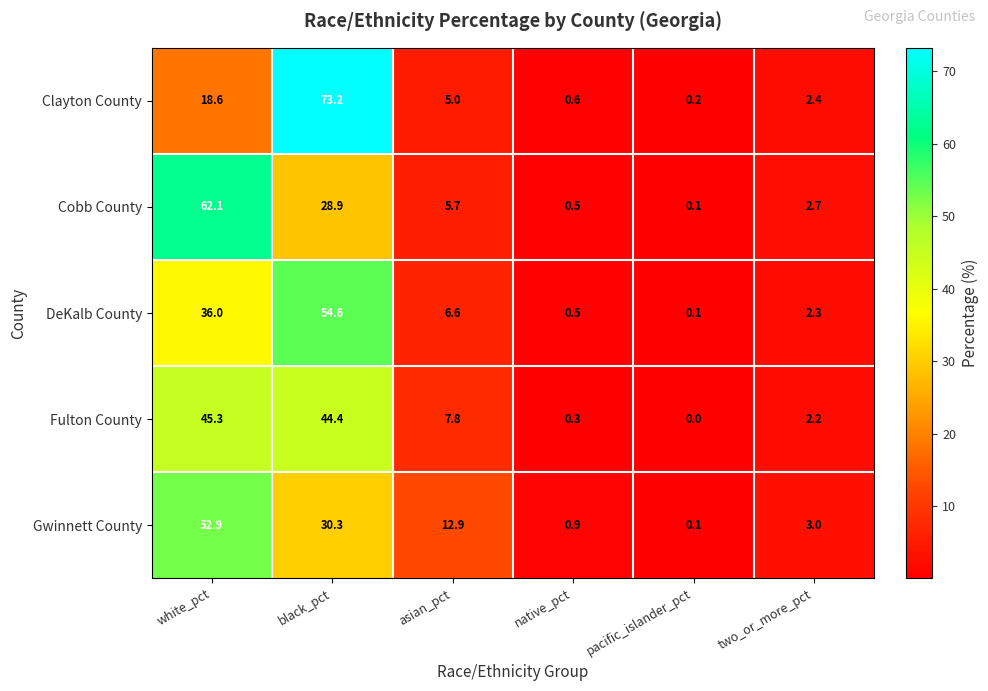

What is the sum of the Fulton County values at two_or_more_pct and black_pct?

46.6